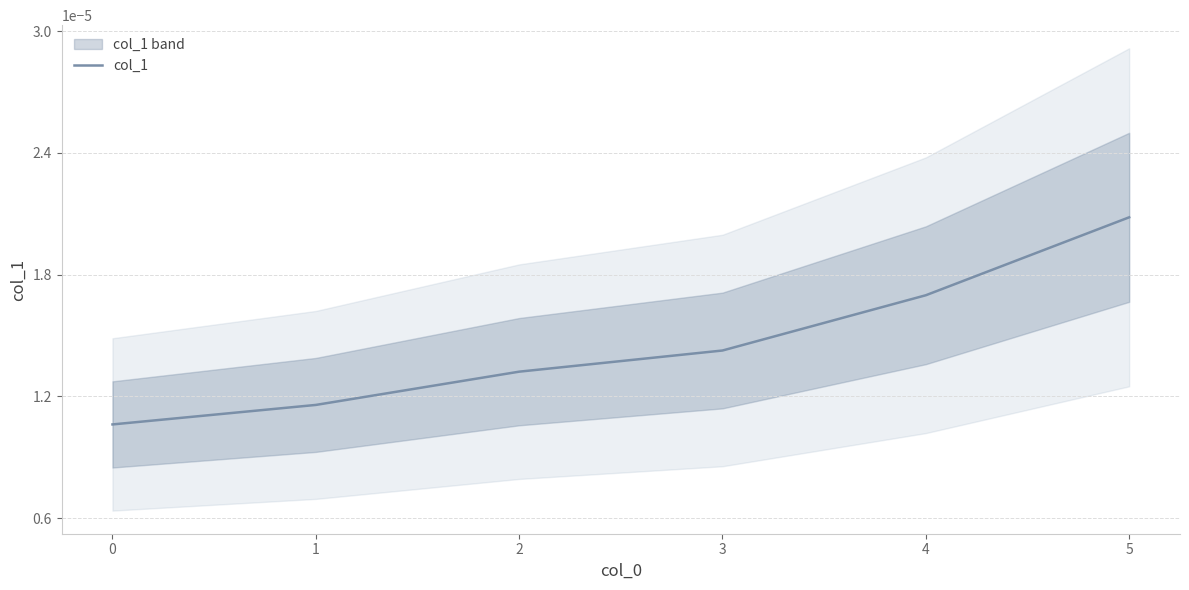

The value at 3 is 0.0. True or false?

True